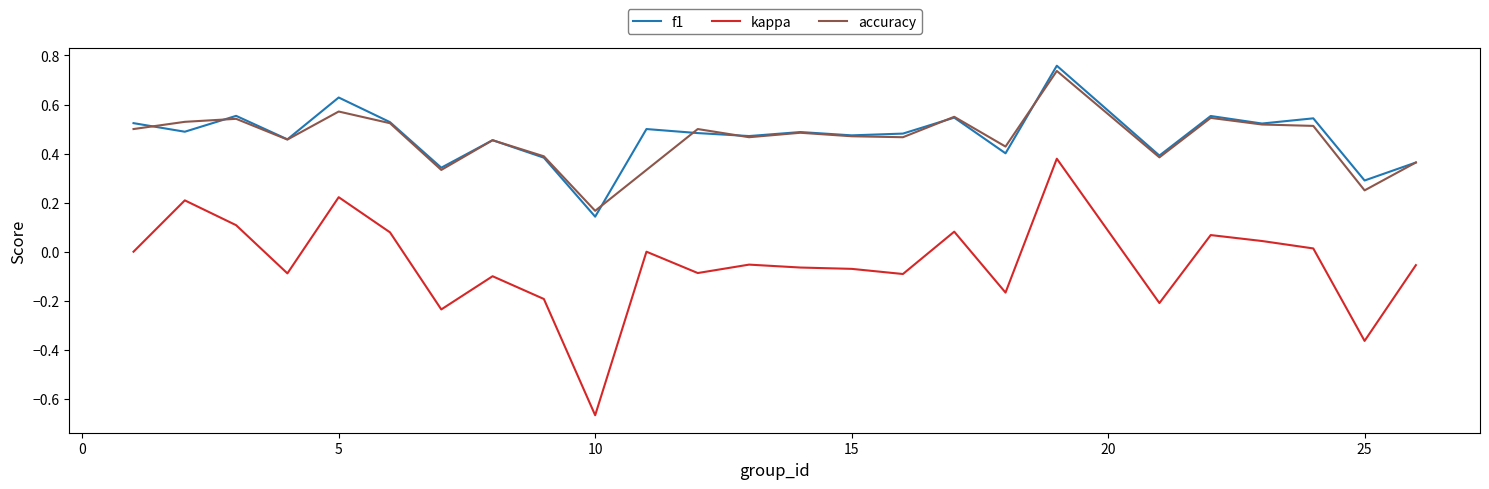

True or false: f1 and kappa cross at least once.

False